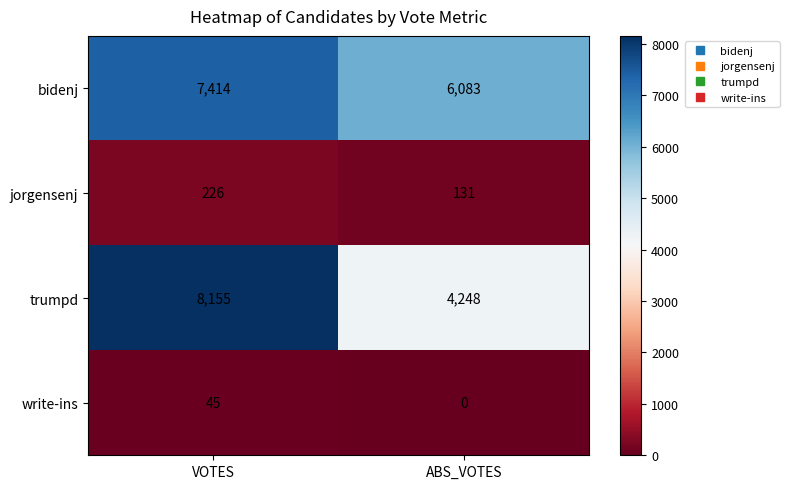

Count the number of categories in the chart.

2